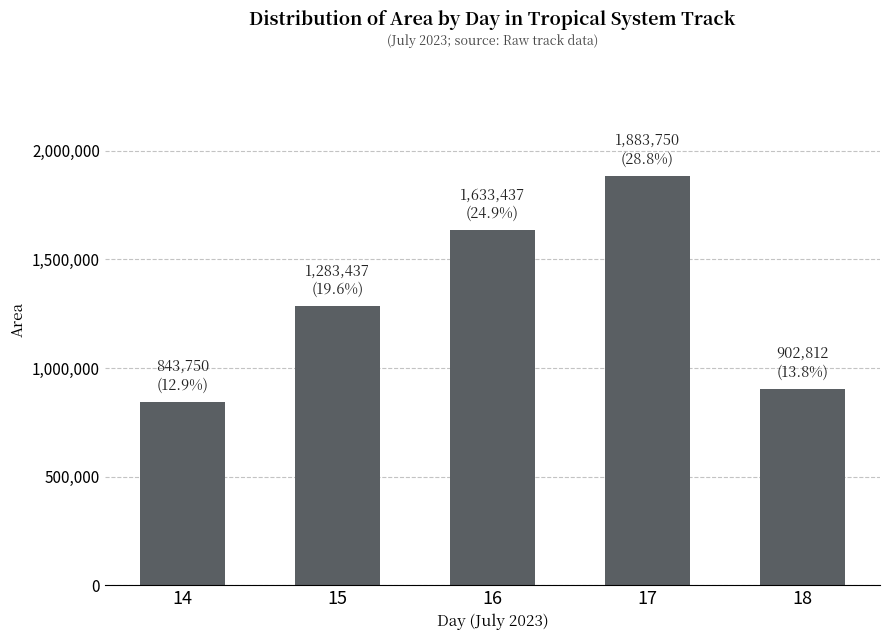

How many values are below 1283437?

2